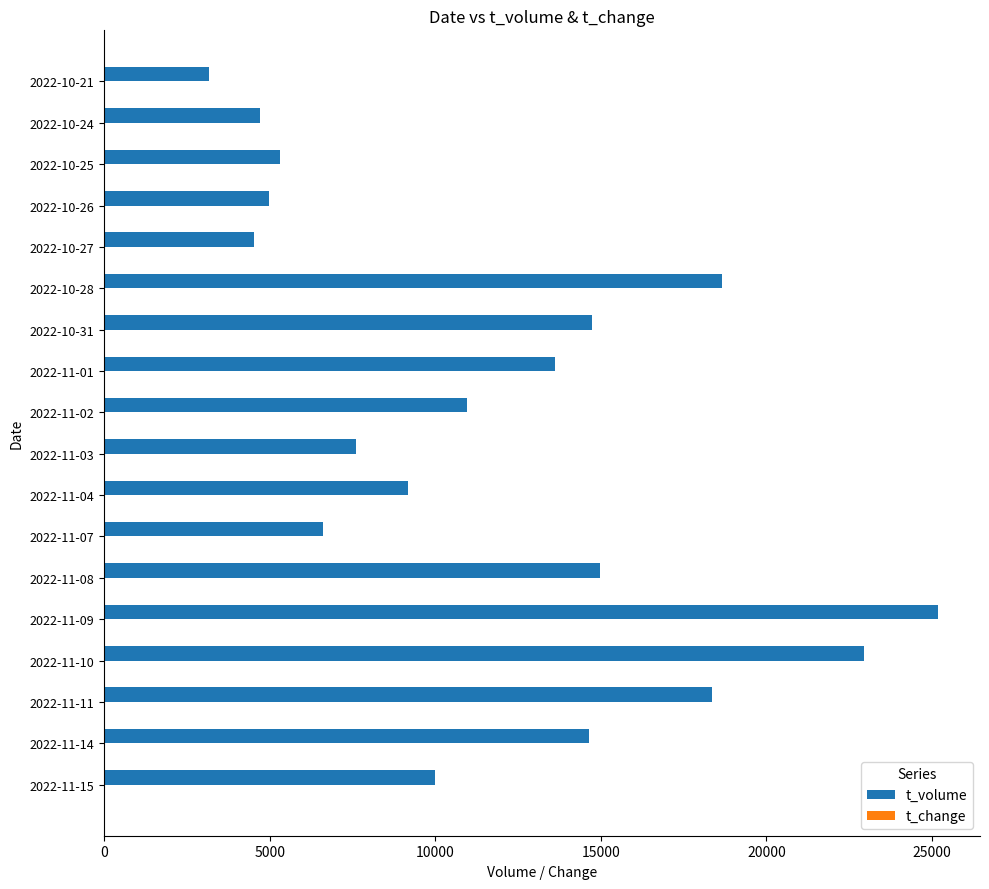

What is the maximum value shown in the chart?

25190.0